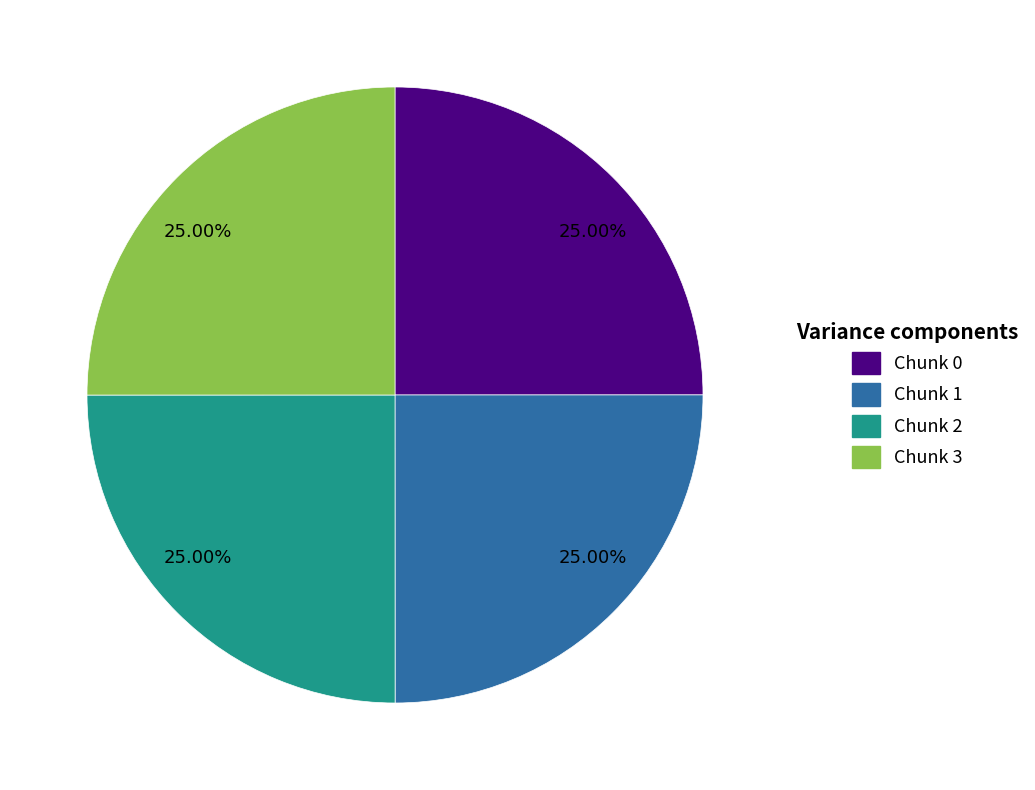

Approximately how many times larger is the value at Chunk 0 compared to Chunk 1?

1.0